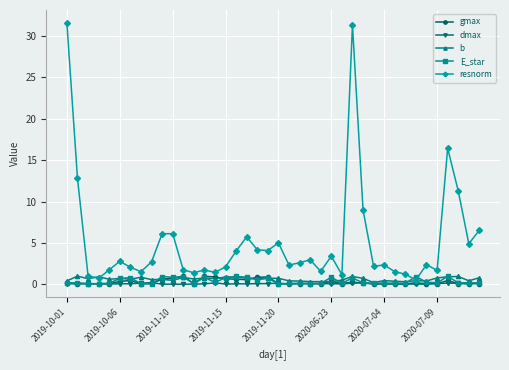

What is the difference between the second highest and second lowest values in the gmax series?

0.9